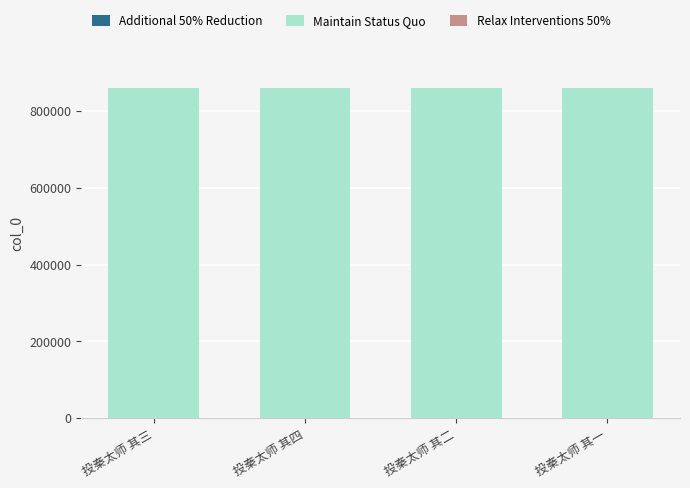

What is the label of the 4th bar from the right?

投秦太师 其三